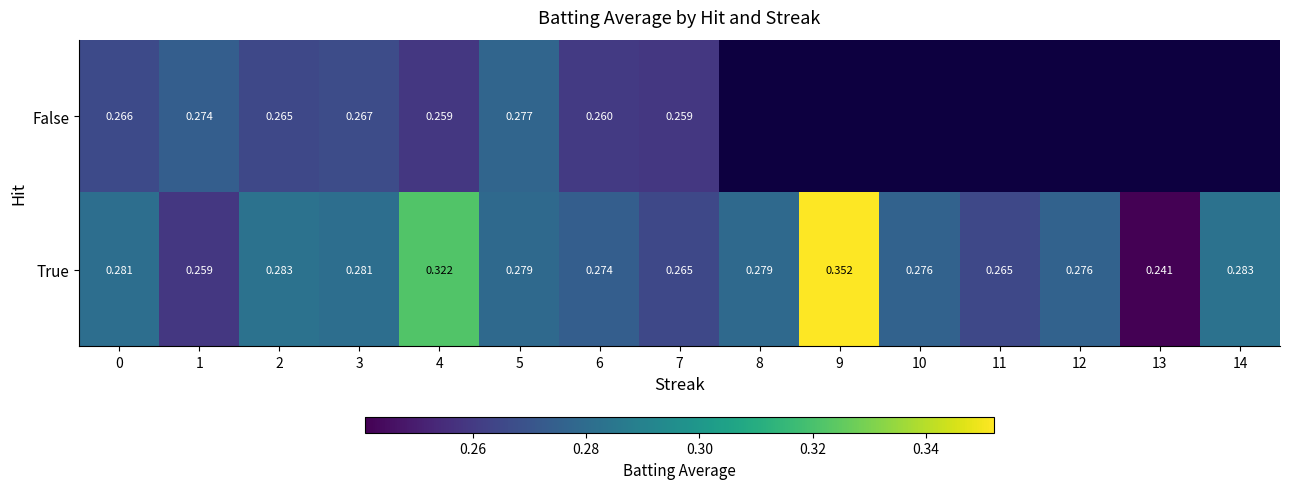

Rank the series at 4 from lowest to highest value.

False, True